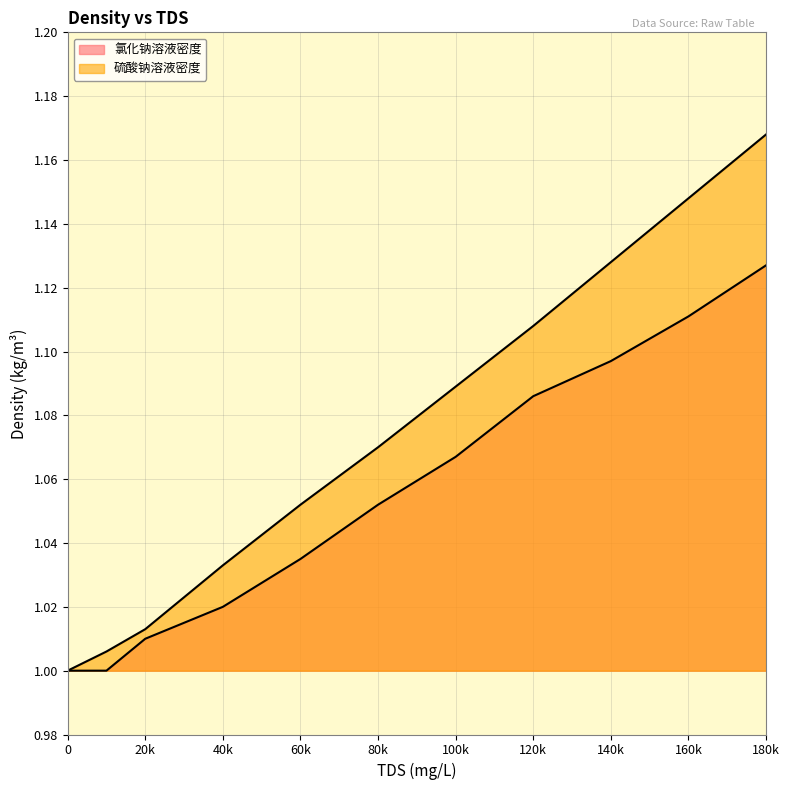

True or false: 氯化钠溶液密度 and 硫酸钠溶液密度 cross at least once.

False